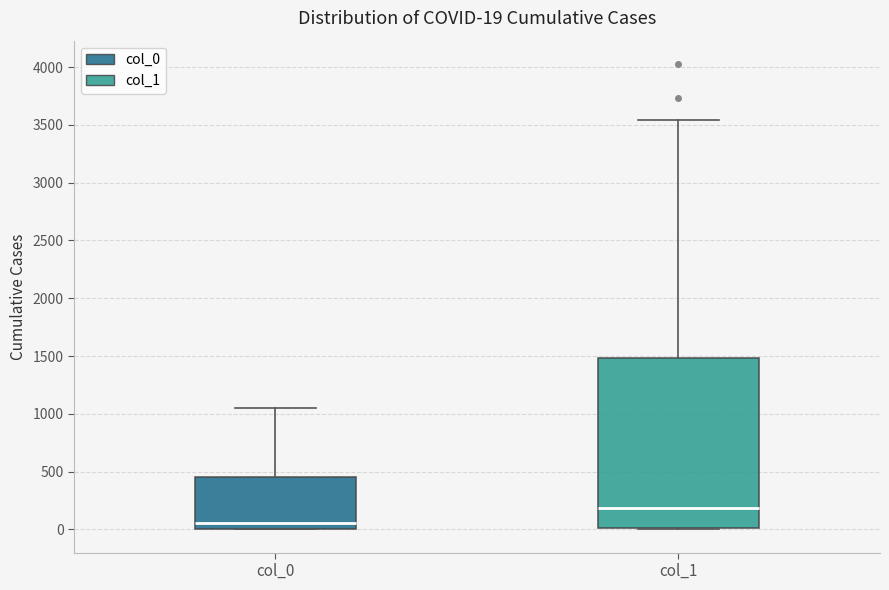

Comparing the boxes themselves (not the whiskers), which one is the tallest?

col_1